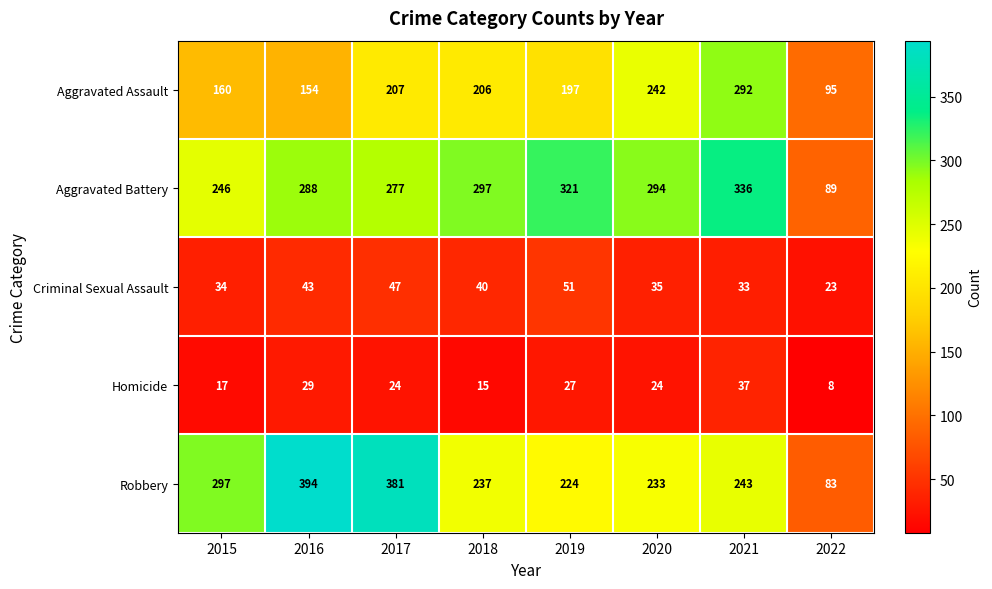

At which category is the sum across all series the highest?

2021